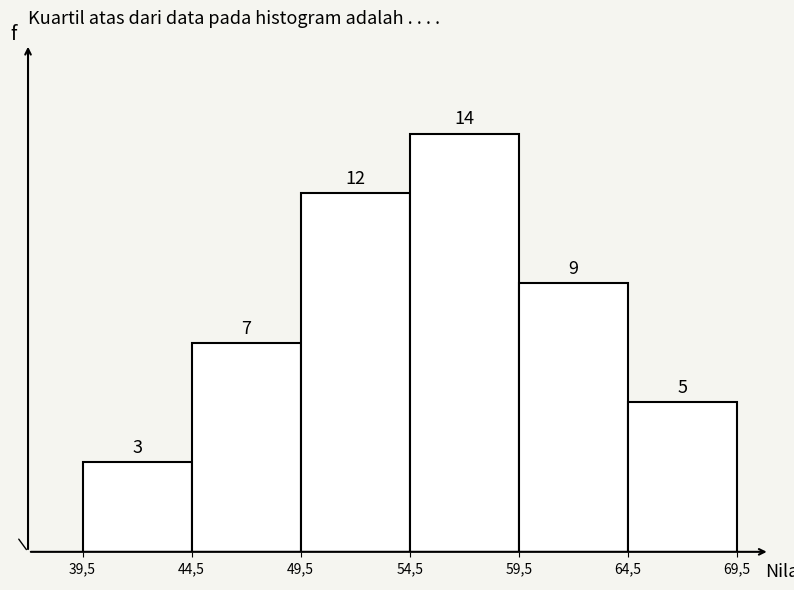

Reading left to right, transcribe all the data shown in this chart.

39,5=3	44,5=7	49,5=12	54,5=14	59,5=9	64,5=5